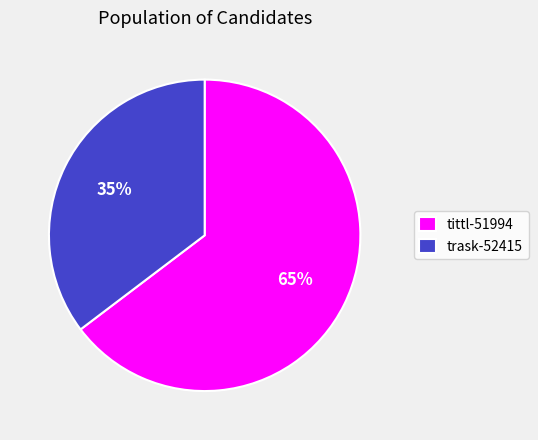

Is there any slice that represents more than half of the pie?

Yes